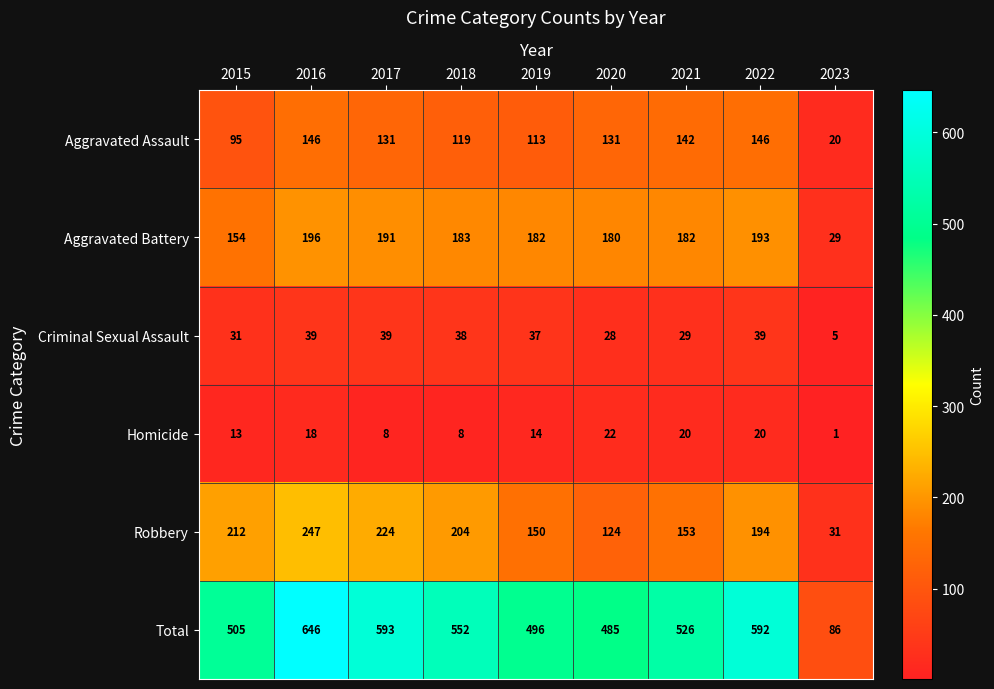

At 2022, list the series in order from smallest to largest.

Homicide, Criminal Sexual Assault, Aggravated Assault, Aggravated Battery, Robbery, Total